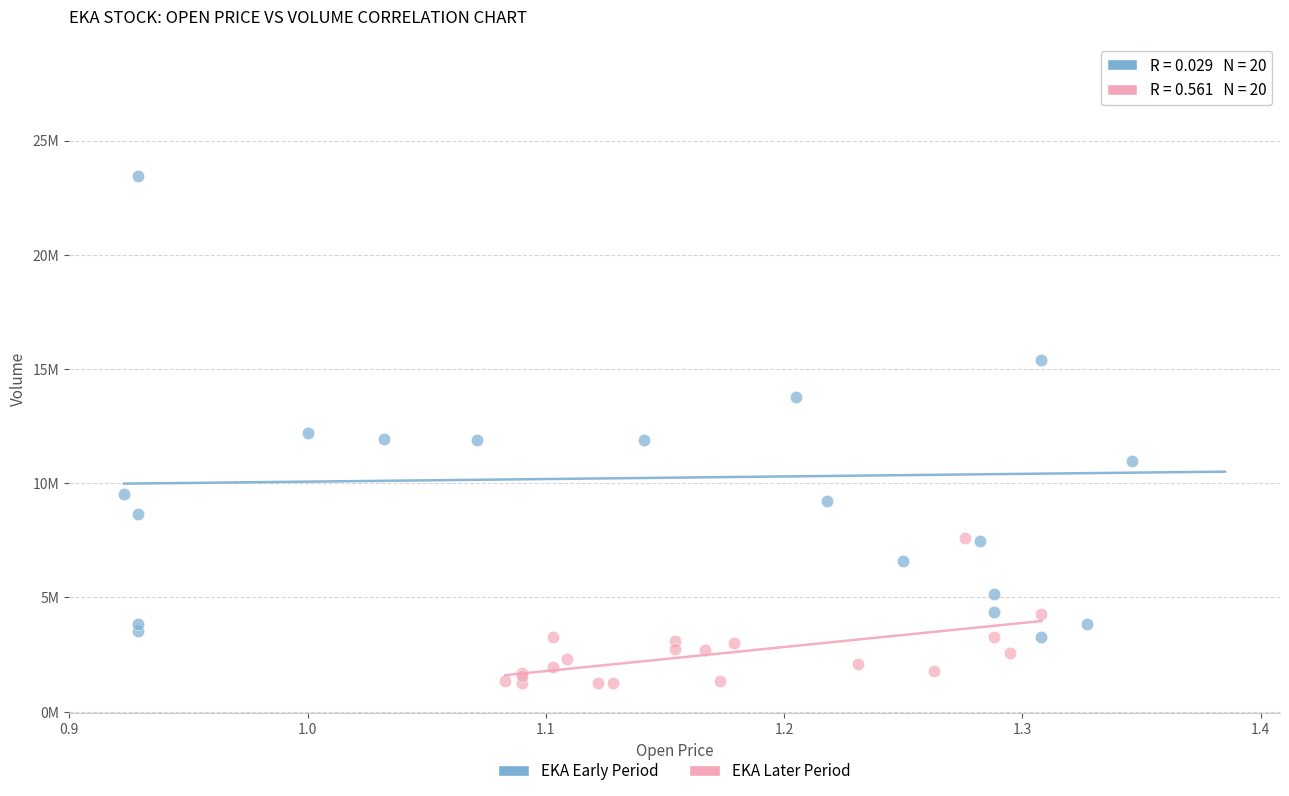

What are all the series names shown in the legend?

EKA Early Period, EKA Later Period